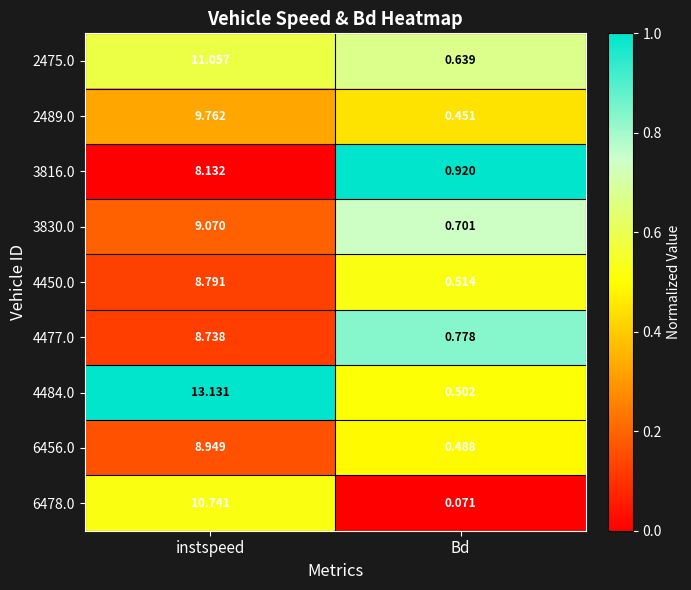

How many categories are shown in the chart?

2